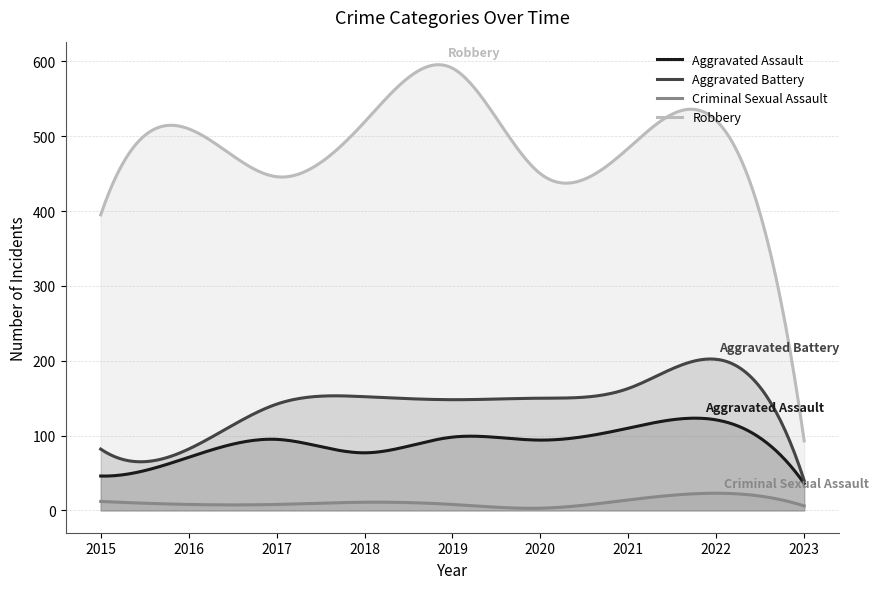

Is it true that Robbery equals 149 at 2022?

False